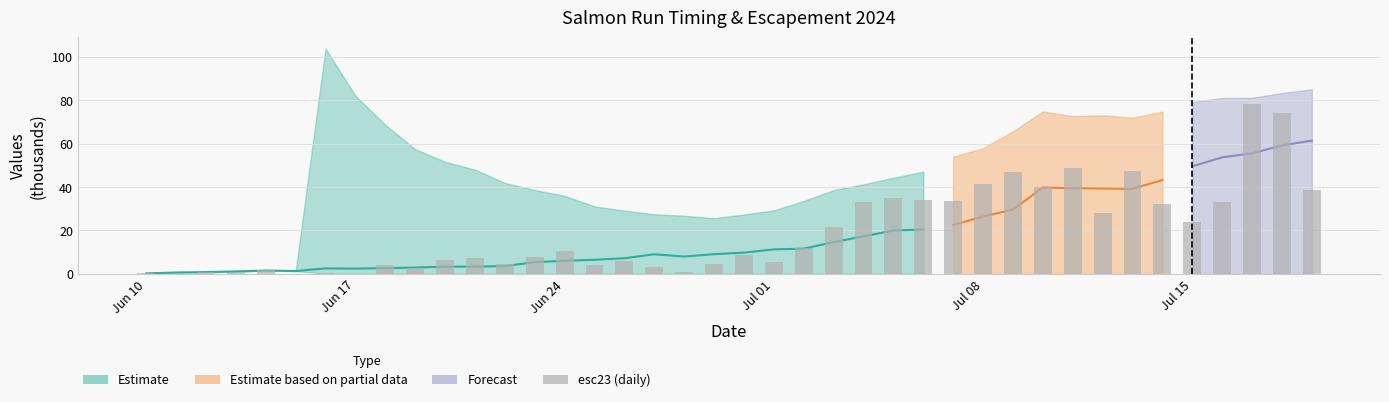

Reading left to right, what are all the values shown in this chart?

0.5	0.0	1.0	0.3	1.7	0.0	0.5	0.0	4.1	2.5	6.3	7.1	4.5	8.0	10.4	4.1	5.8	3.0	1.0	4.4	8.8	5.4	12.1	21.7	33.3	35.1	33.9	33.4	41.3	47.1	39.9	48.9	28.1	47.2	32.2	23.7	33.1	78.6	74.1	38.5